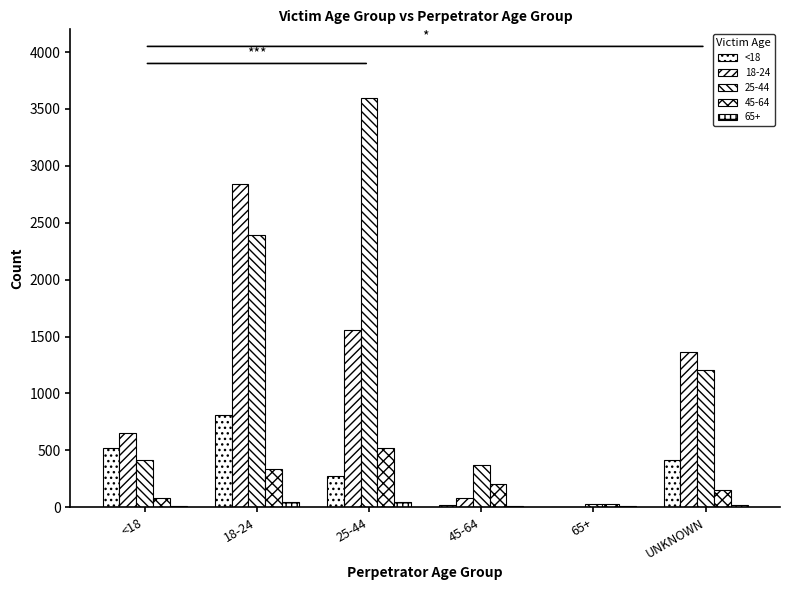

Are the bars grouped side by side (vs. stacked)?

Yes